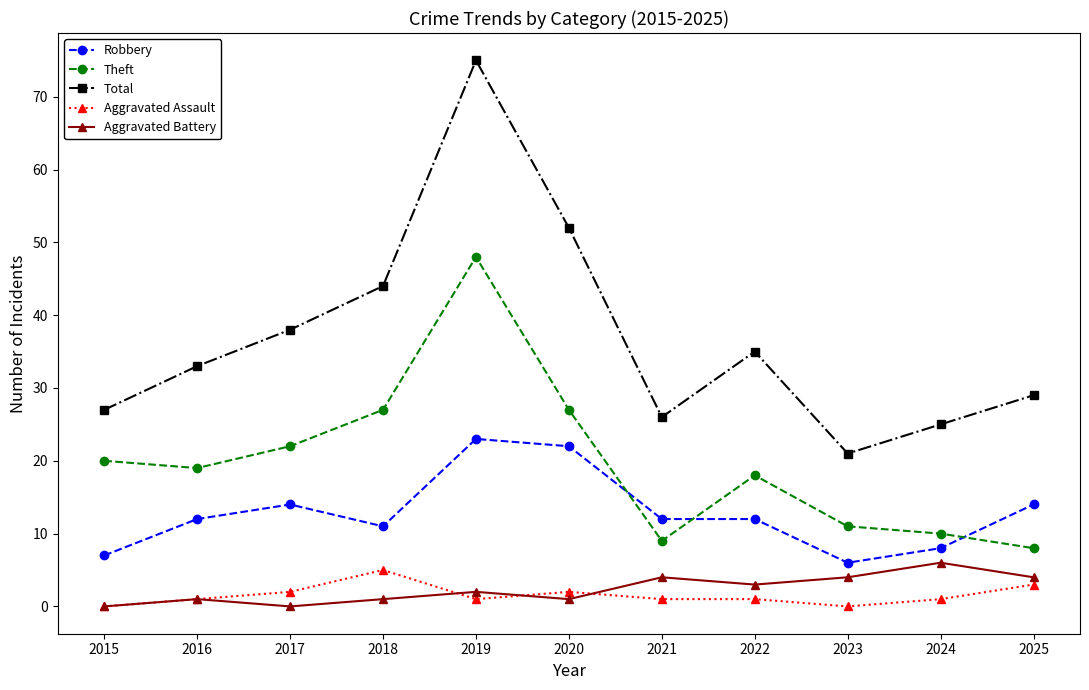

What is the maximum value shown in the chart?

75